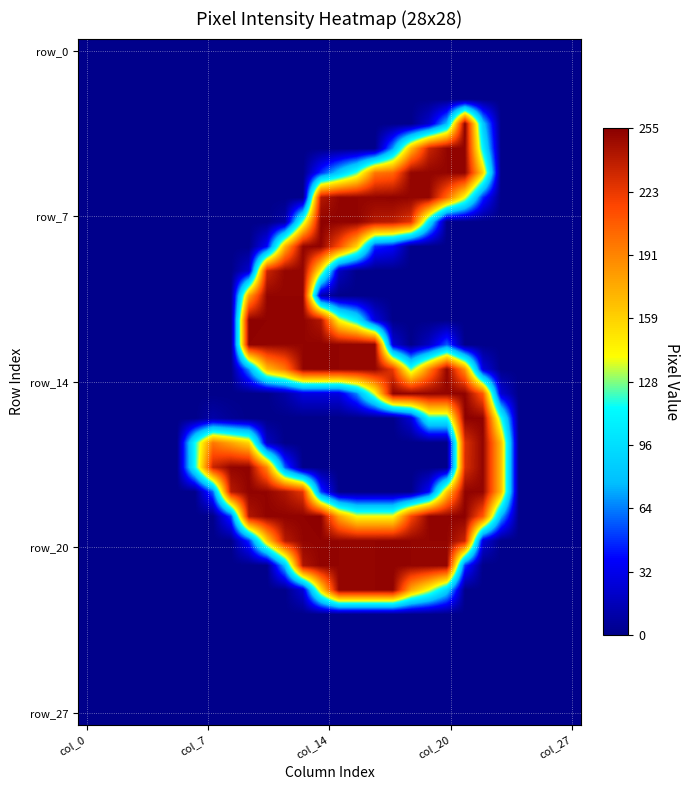

How many series are shown in this chart?

28